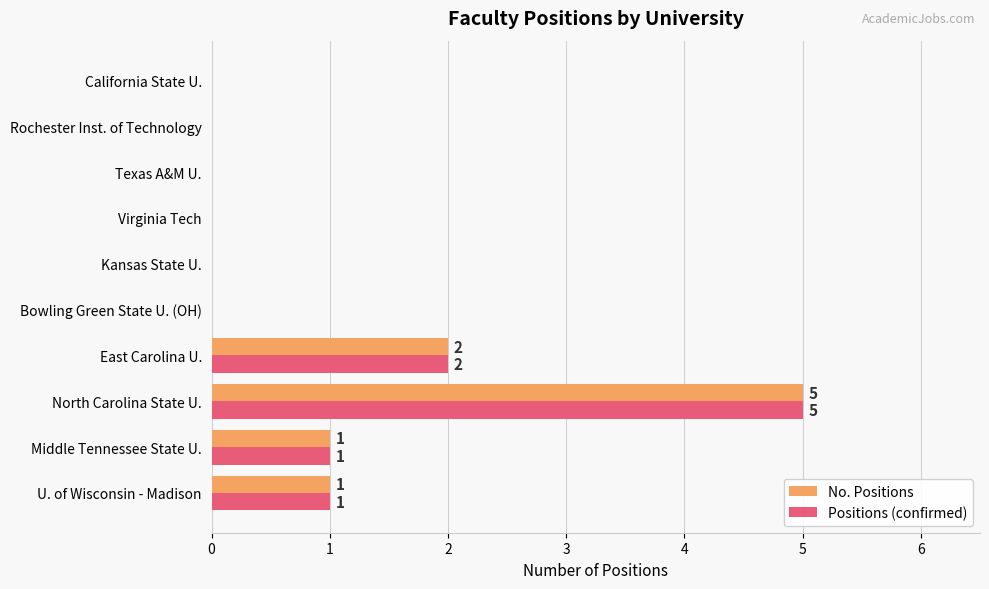

What is the sum of all No. Positions values?

9